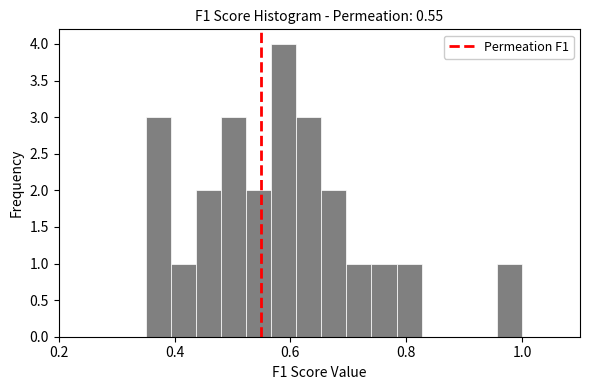

Read against the x-axis, roughly where is the centre of the tallest bar?

0.58